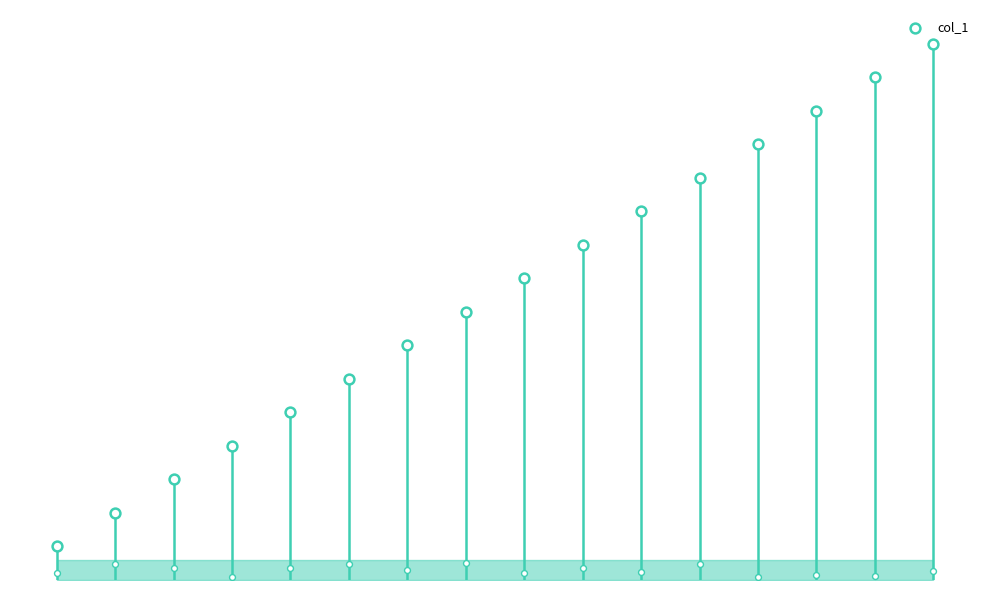

What is the change in value from −2 to 12?

+7